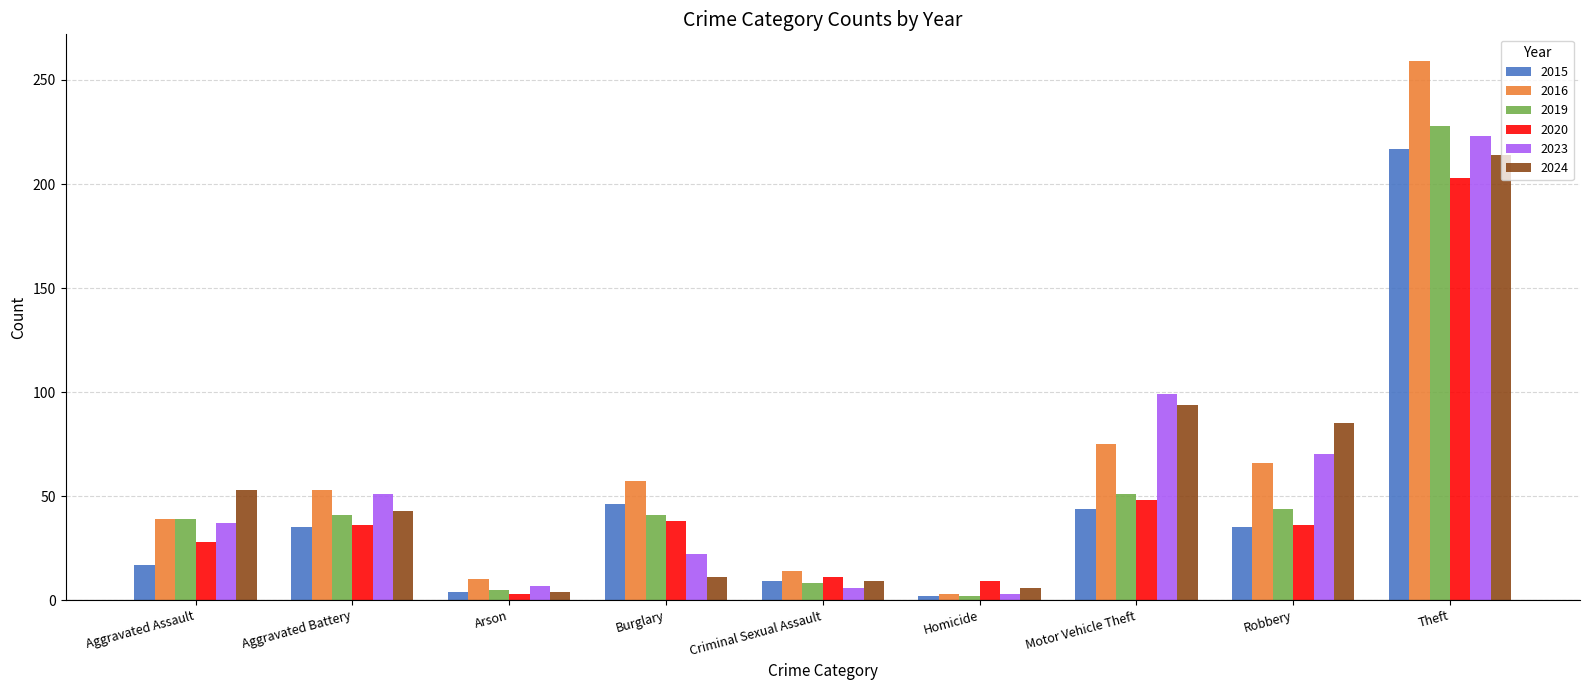

Where is 2020 nearest to the value 103?

Motor Vehicle Theft